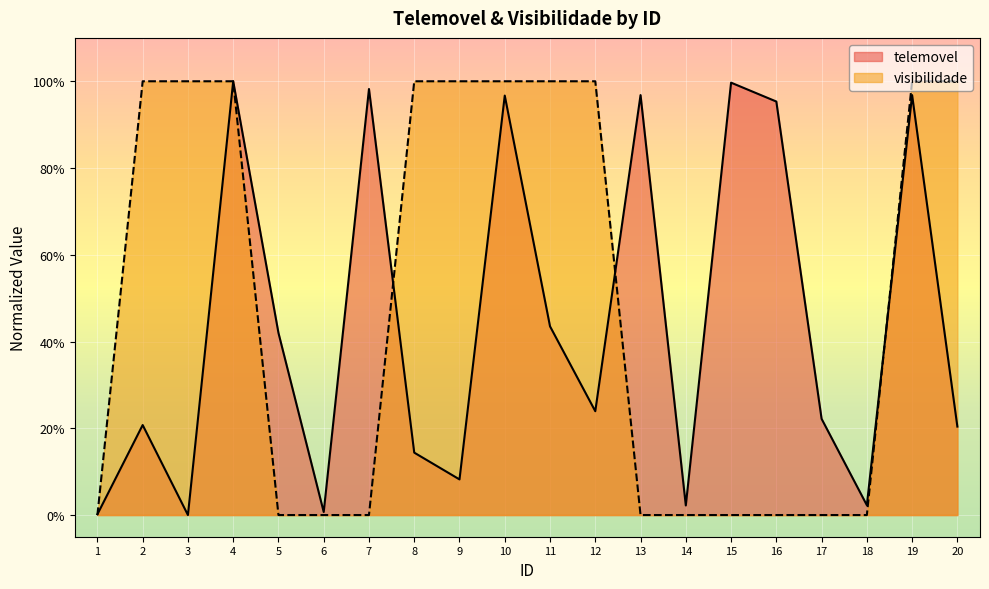

What is the difference between the maximum and minimum values in the telemovel series?

1.0